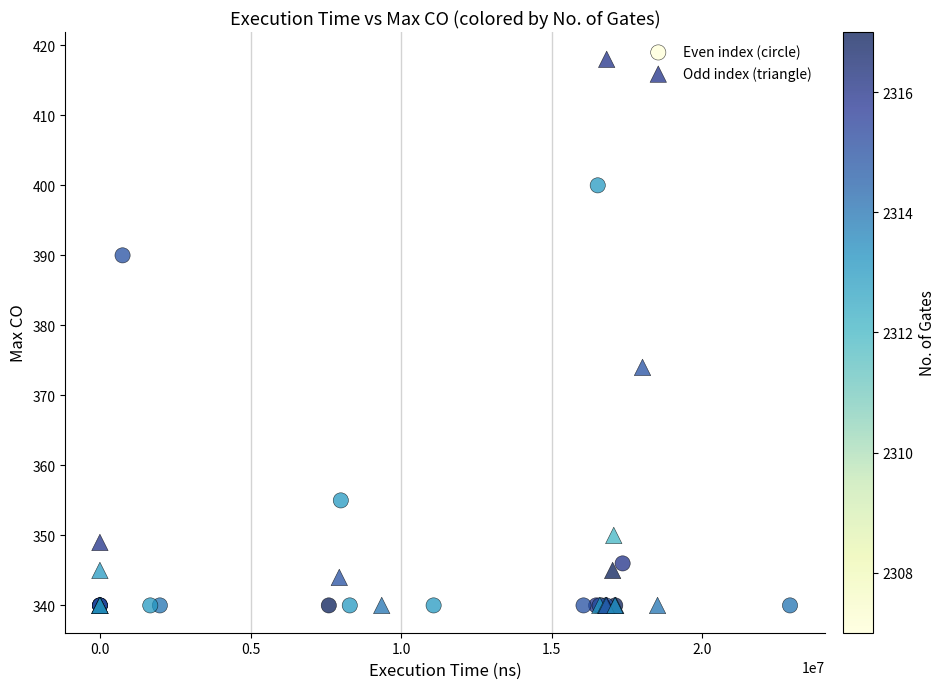

Which series has the widest spread of Y values?

Odd index (triangle)